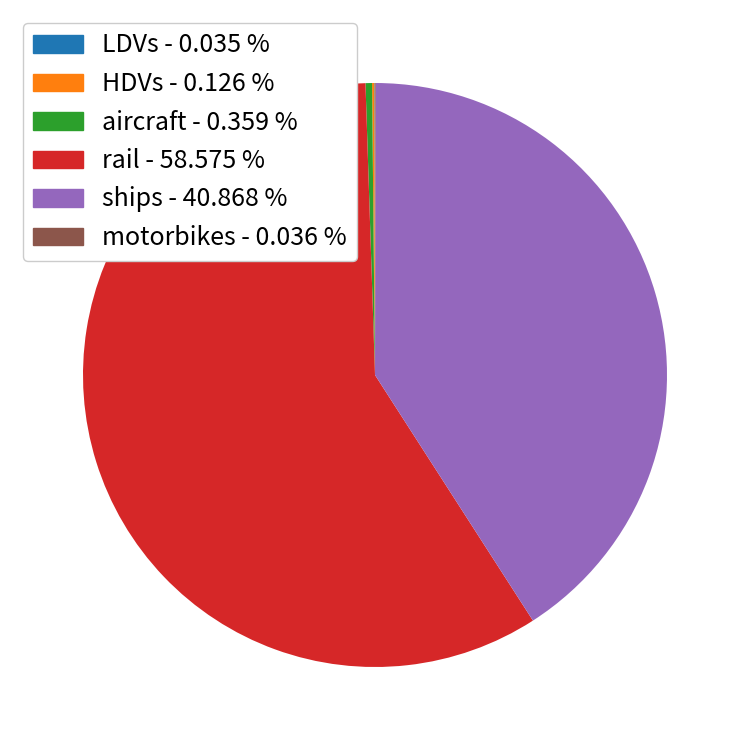

Is rail - 58.575 % the majority of the pie?

Yes